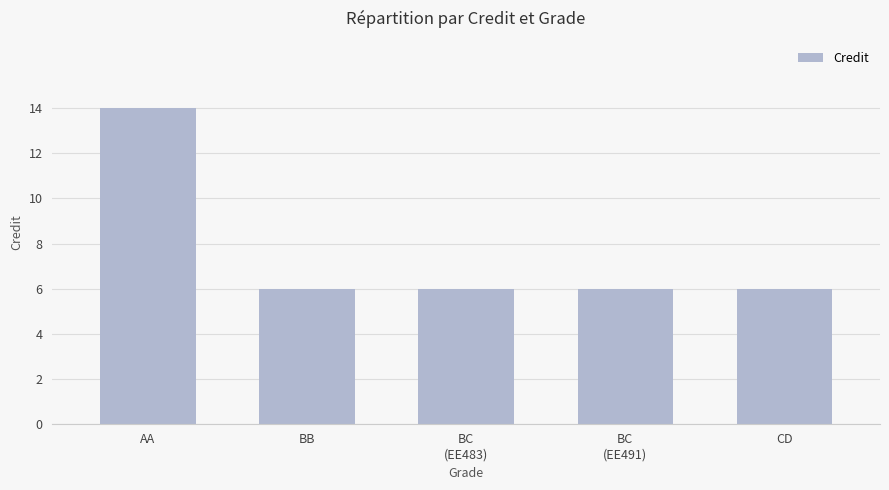

Between BB and AA, which is larger?

AA